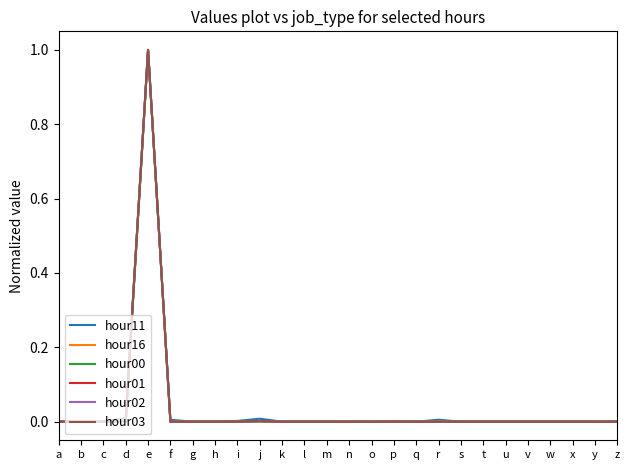

The value of hour16 at c is 0.0. True or false?

True